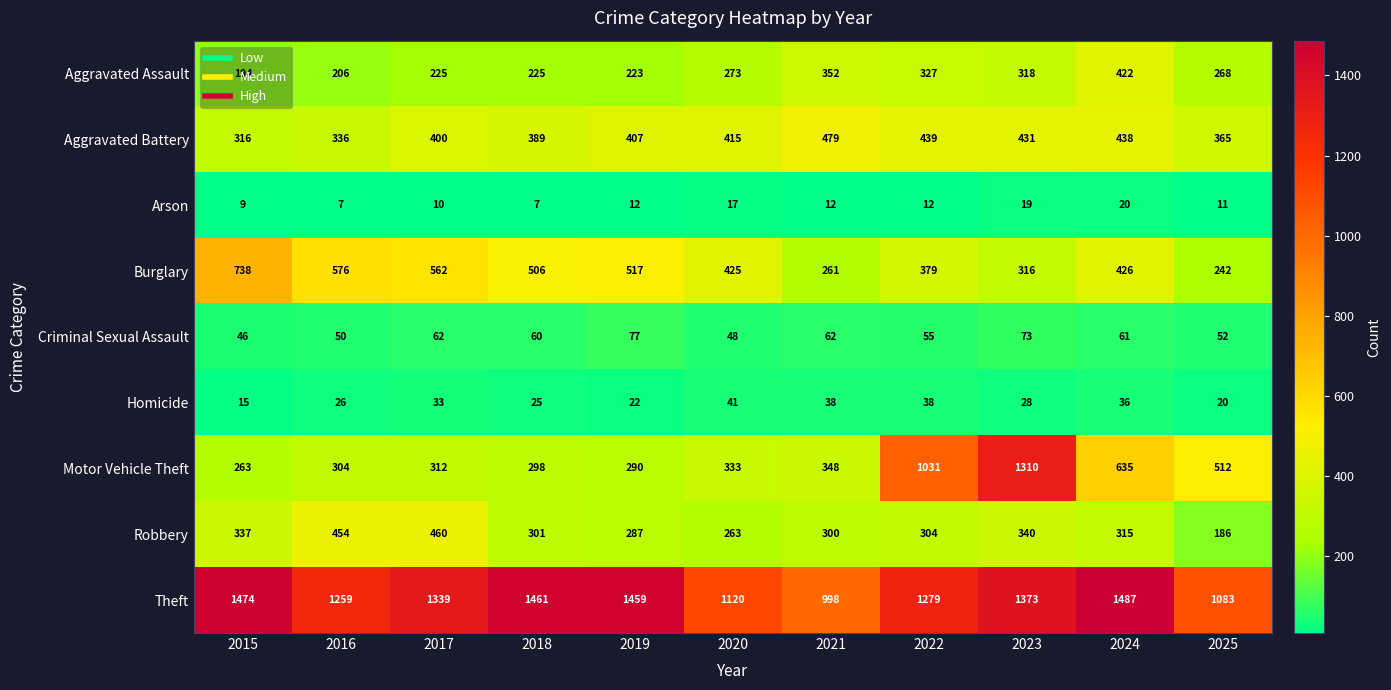

What is the difference between the maximum and minimum values in the Theft series?

489